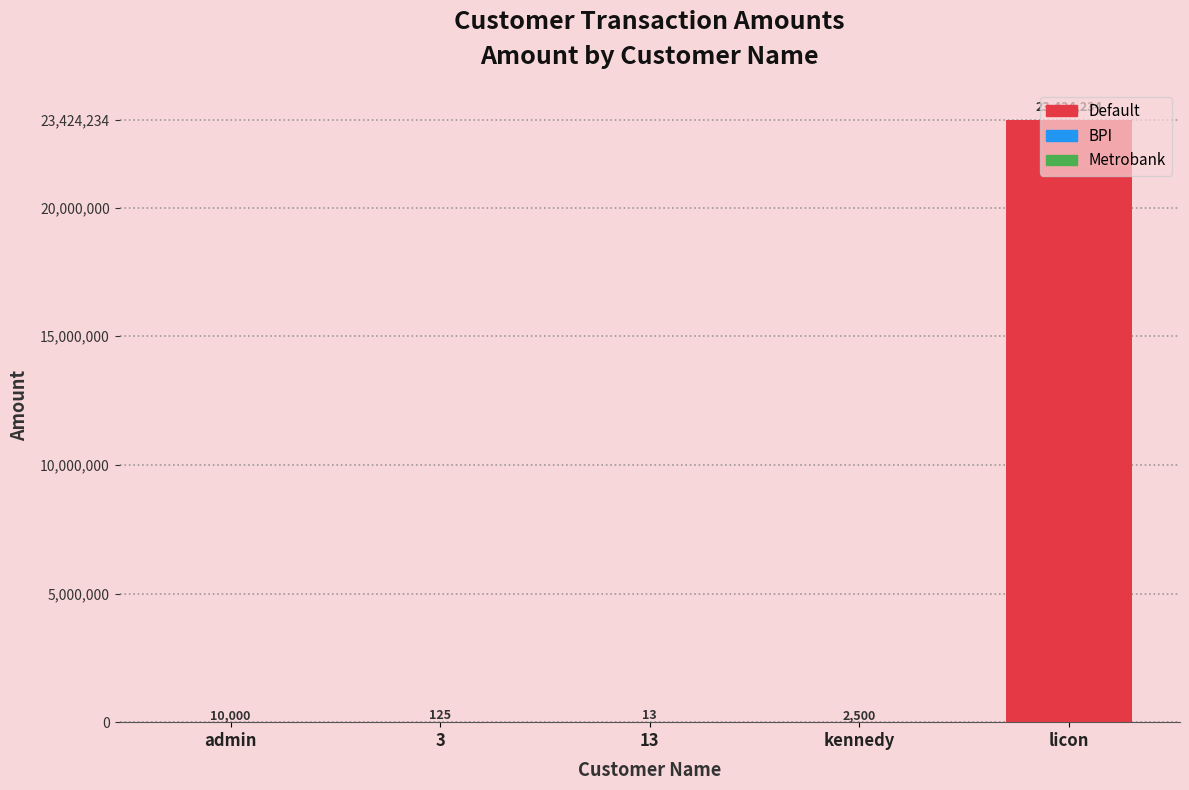

Which category has the highest value across all series?

licon